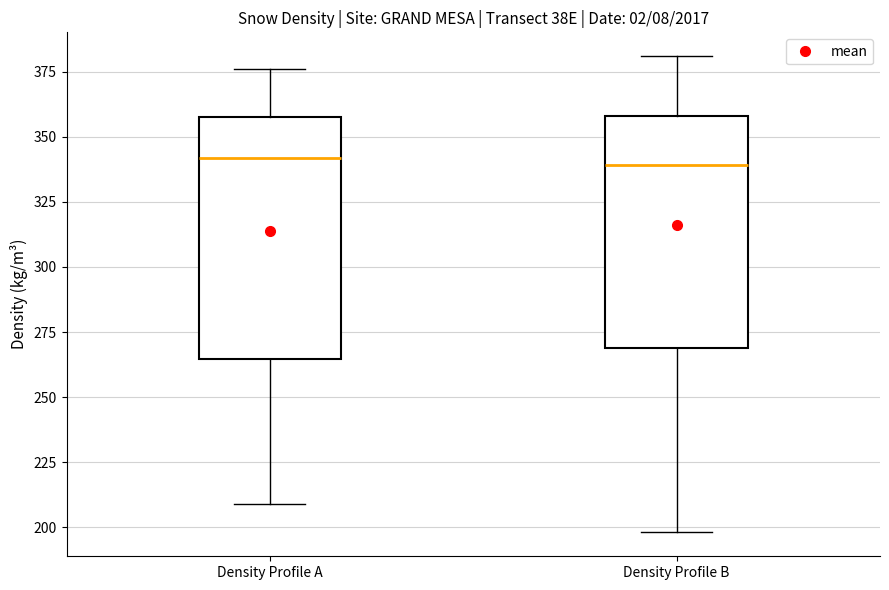

Reading left to right, transcribe this box plot: for each box, give where its median line is, the range the box spans, and where its two whiskers end, as read against the y-axis. The values are not printed on the chart, so give them approximately, as read against the axis.

Density Profile A: median 340, box 265 to 360, whiskers 210 to 375
Density Profile B: median 340, box 270 to 360, whiskers 200 to 380